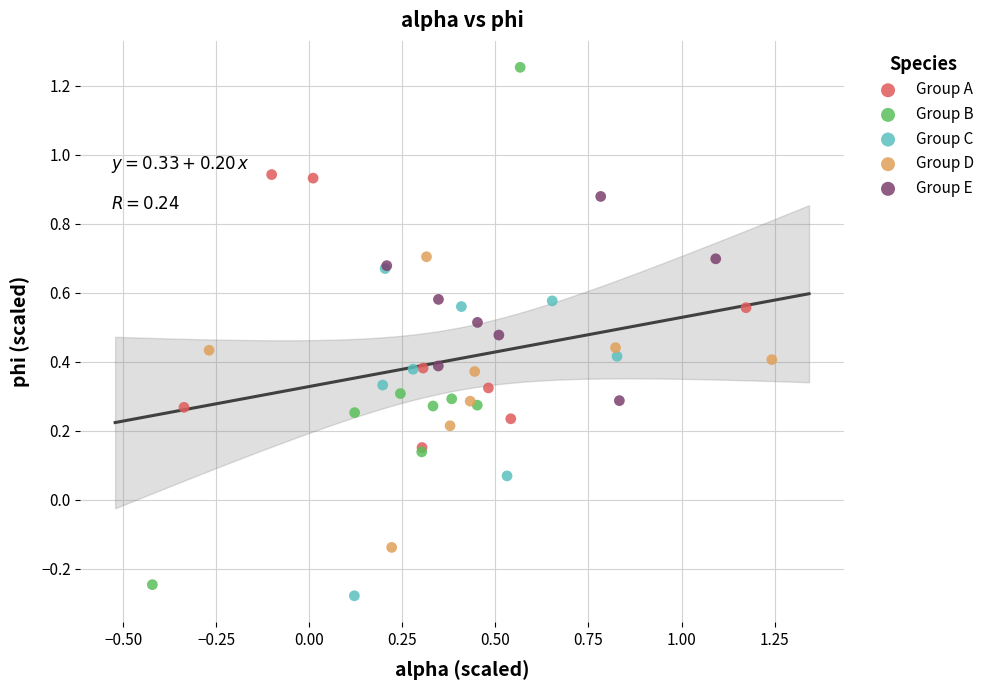

Which series reaches the maximum Y coordinate?

Group B